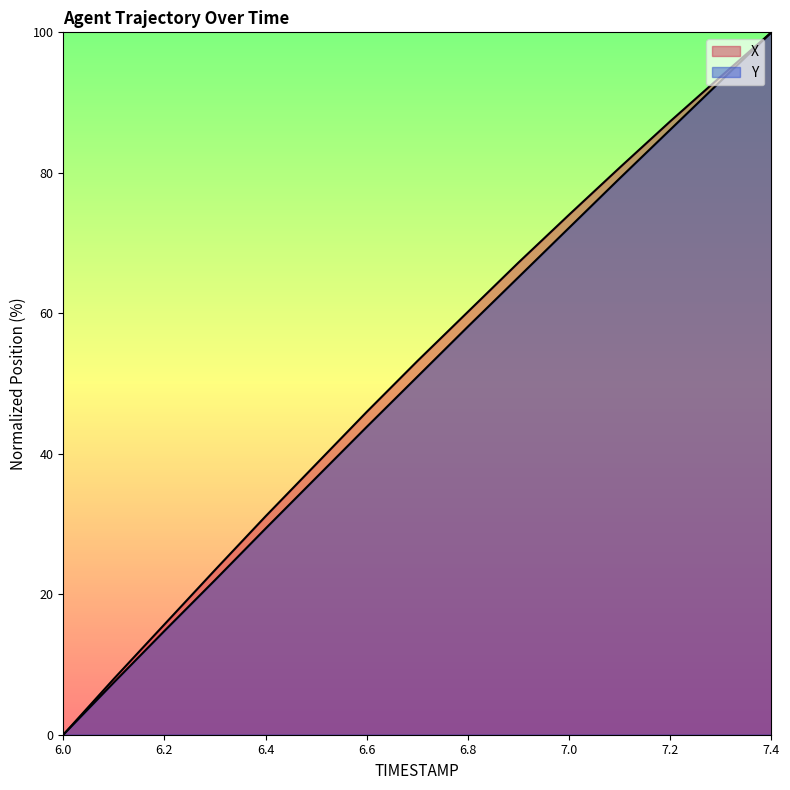

True or false: Y and X cross at least once.

False